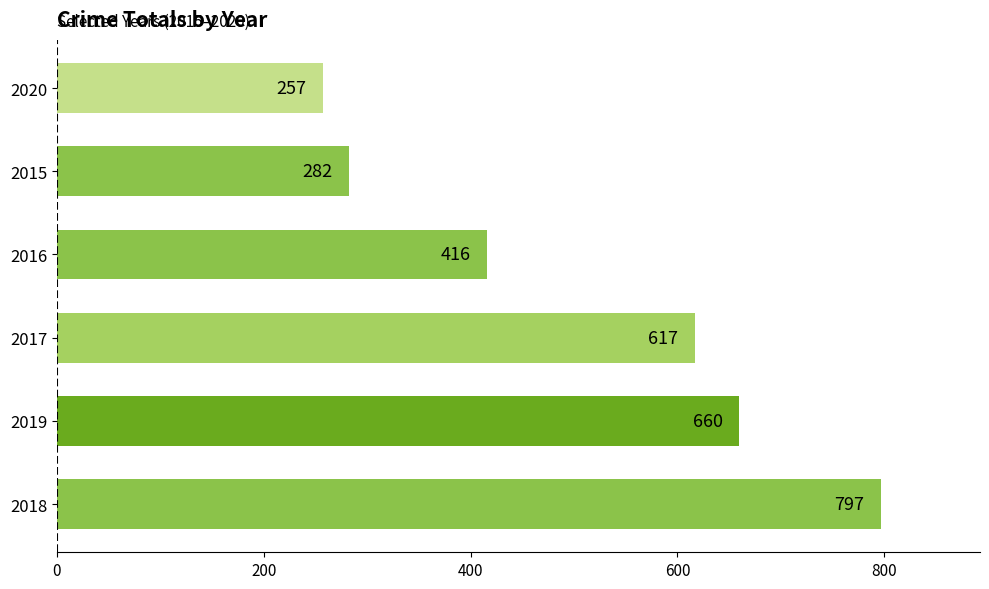

List the labels in order of value, smallest first.

2020, 2015, 2016, 2017, 2019, 2018